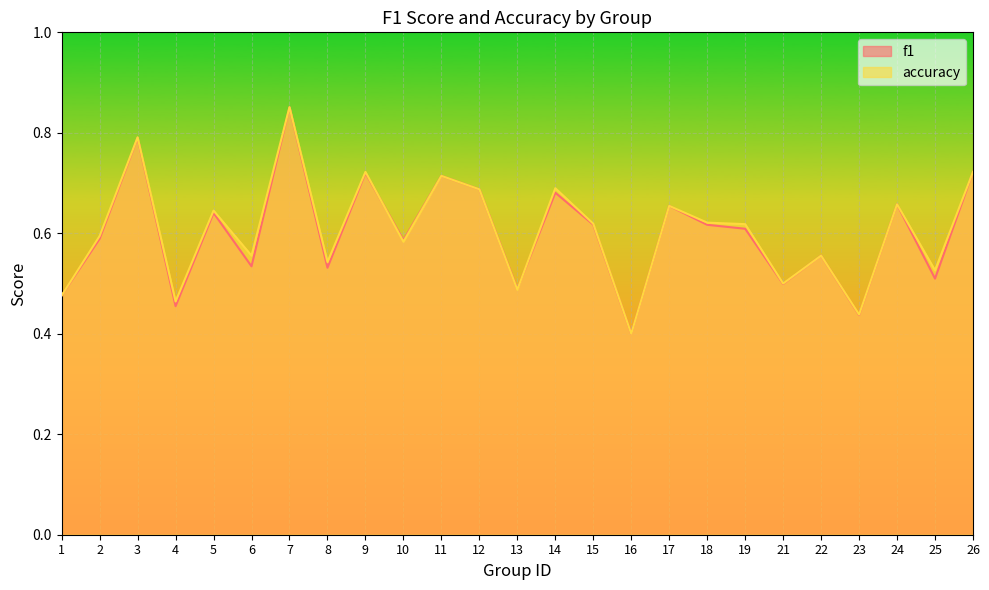

What is the average value of the accuracy series?

0.6